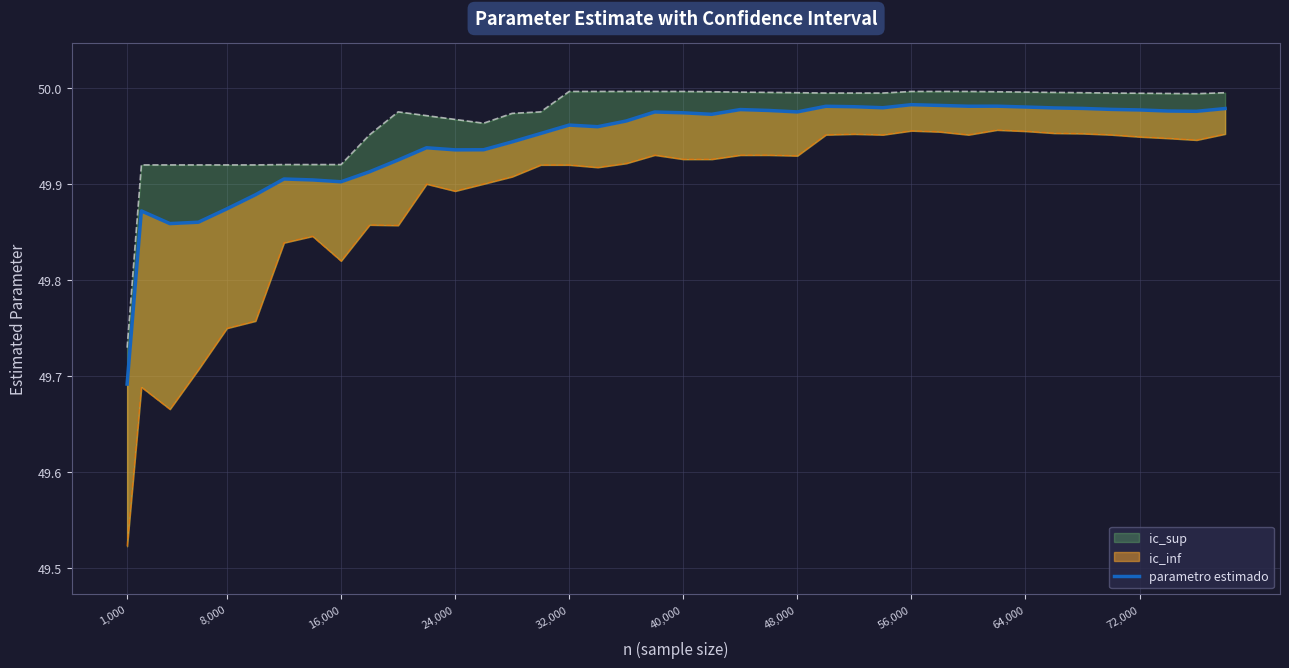

What is the greatest value displayed?

50.0